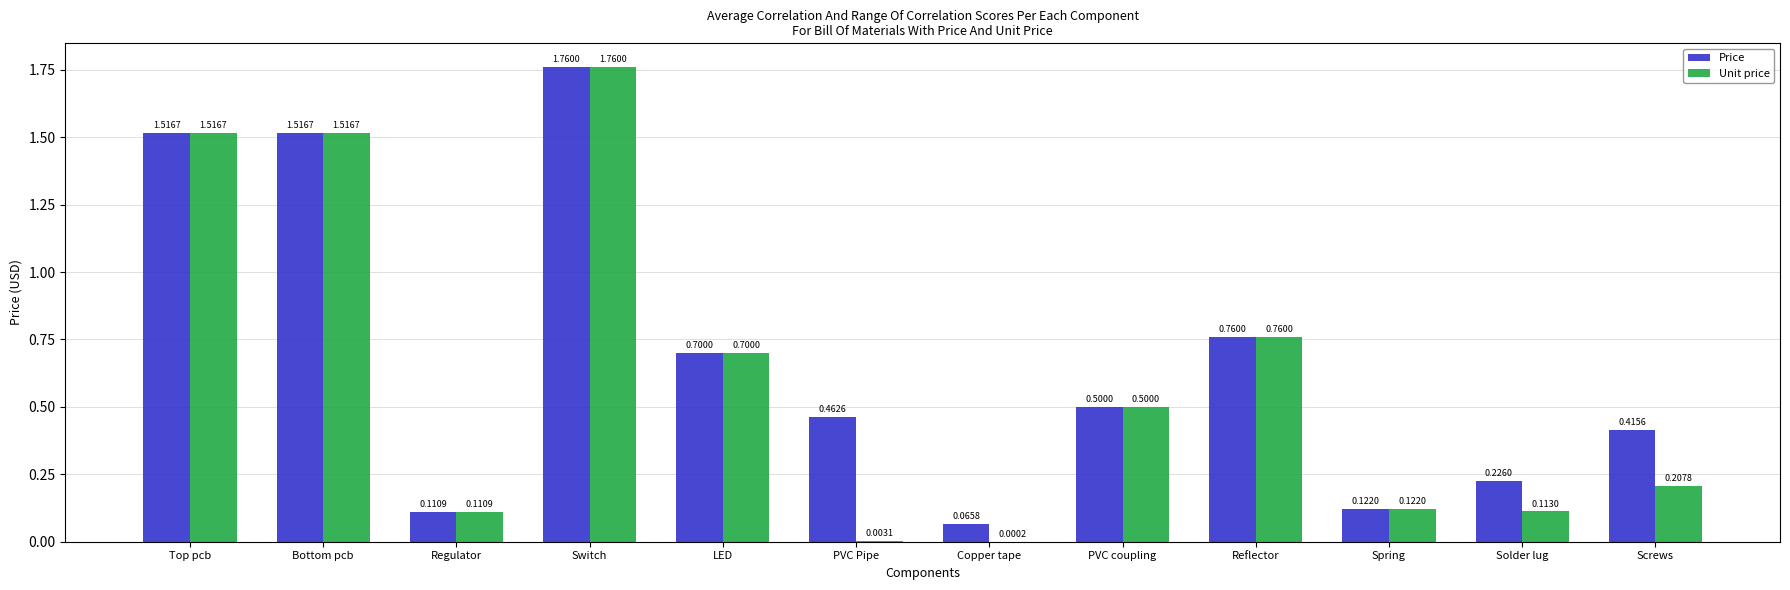

At which category is the sum across all series the highest?

Switch